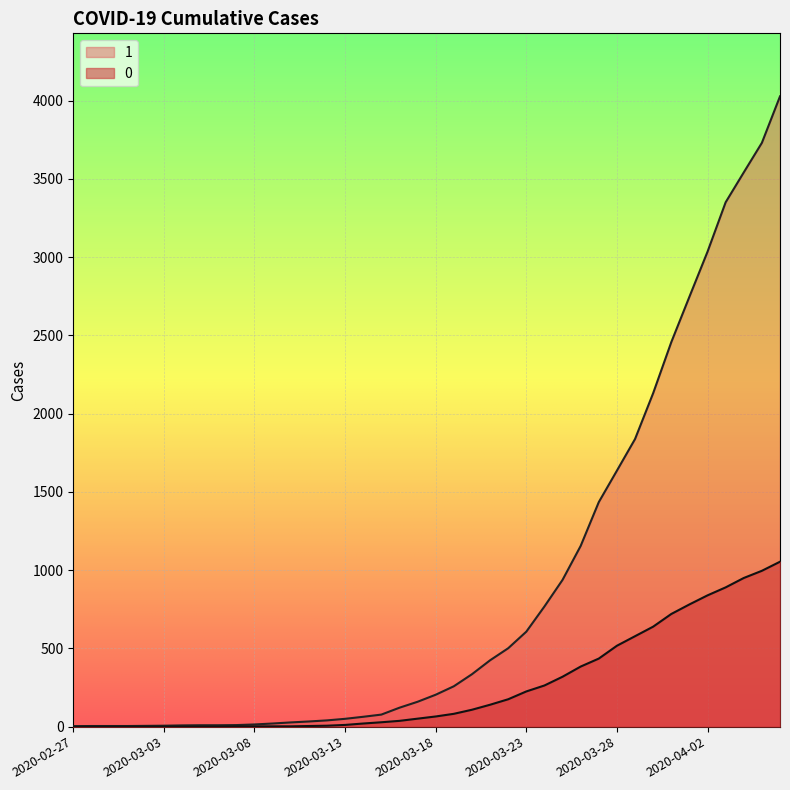

How many series are shown in this chart?

2